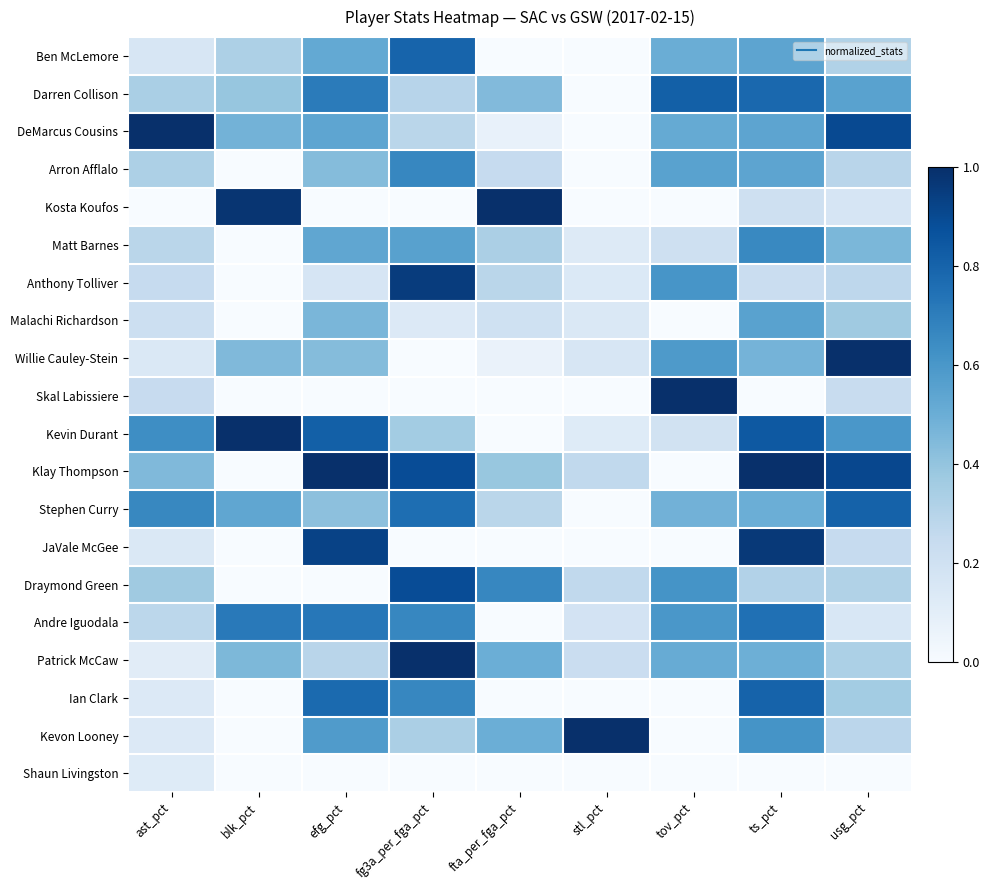

What is the spread (max minus min) of values at ts_pct?

1.0